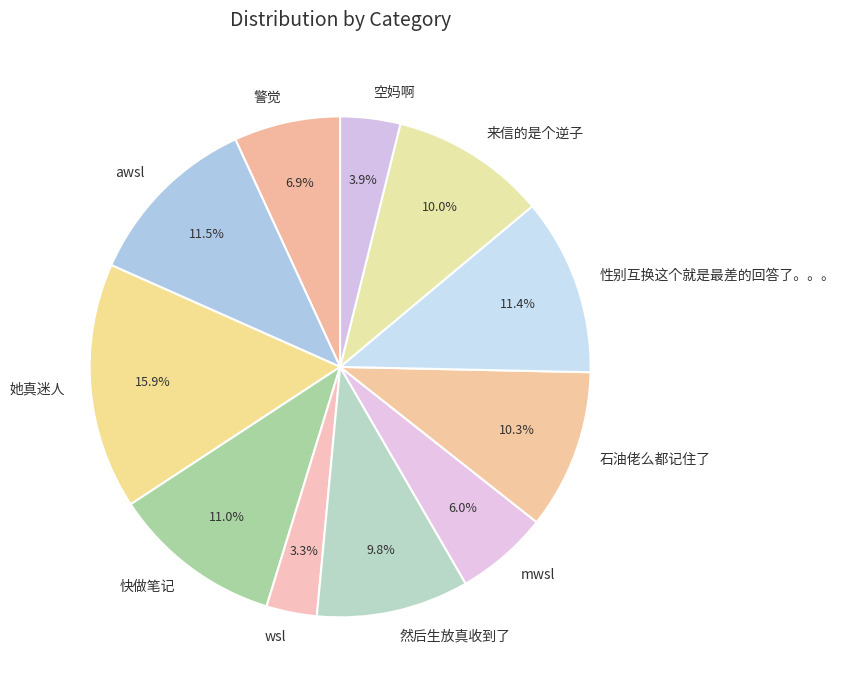

To the nearest percent, what is the difference between the wsl and 来信的是个逆子 slice percentages?

7%